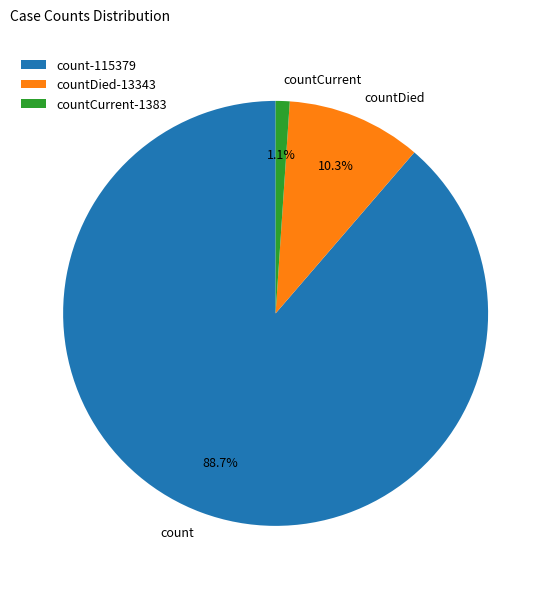

How much of the chart is everything except countDied-13343?

89.7%